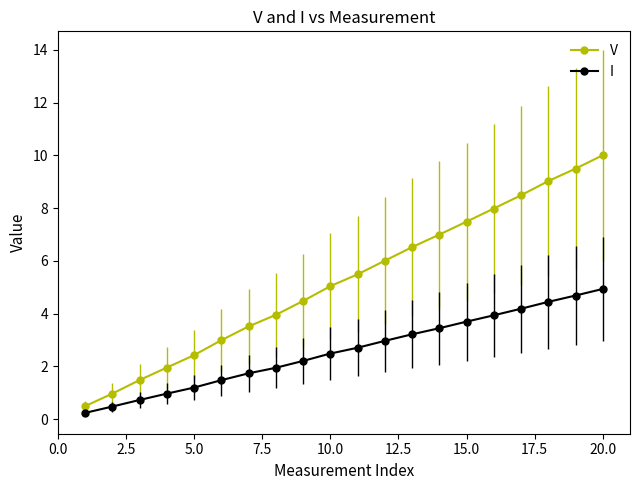

What is the average value of the V series?

5.2